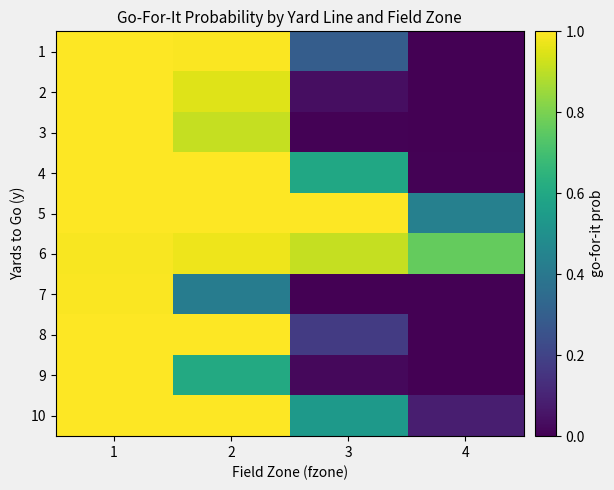

What is the greatest value displayed?

1.0